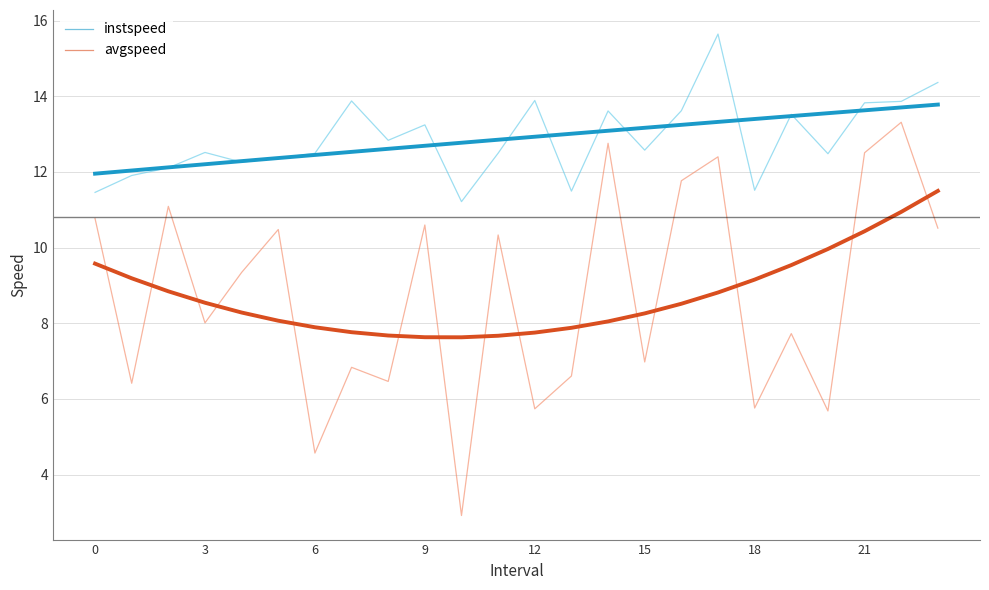

Count the number of data series in this chart.

4